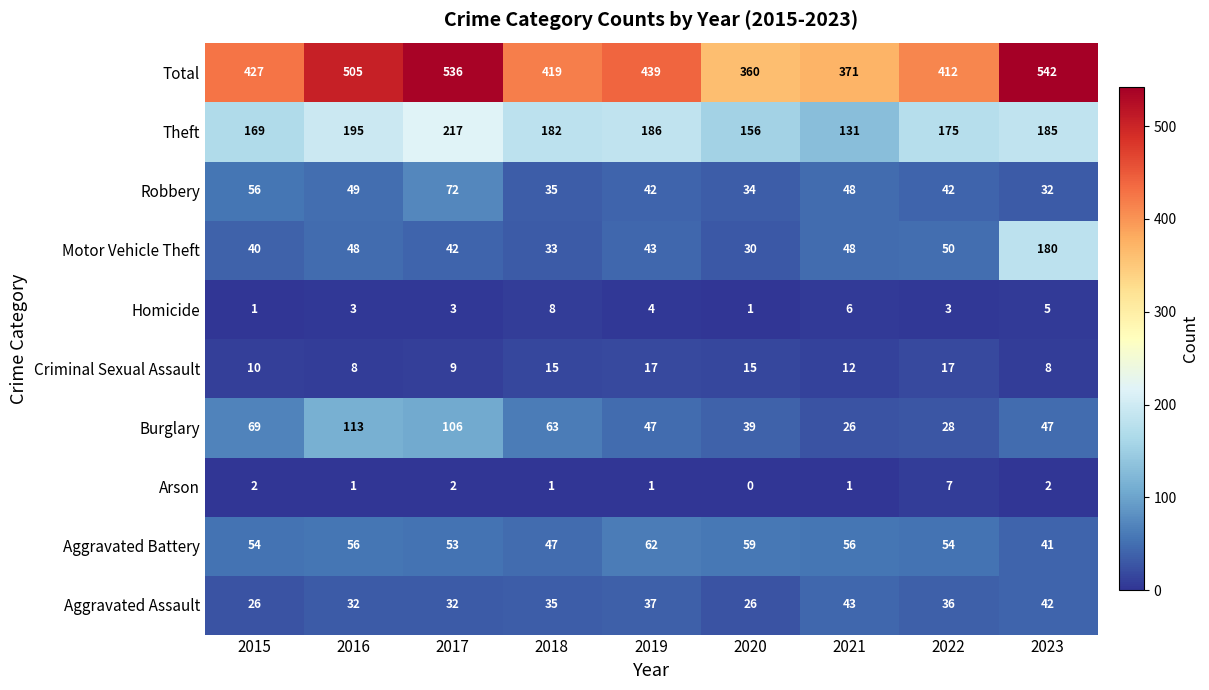

Which series has the widest spread of values?

Total